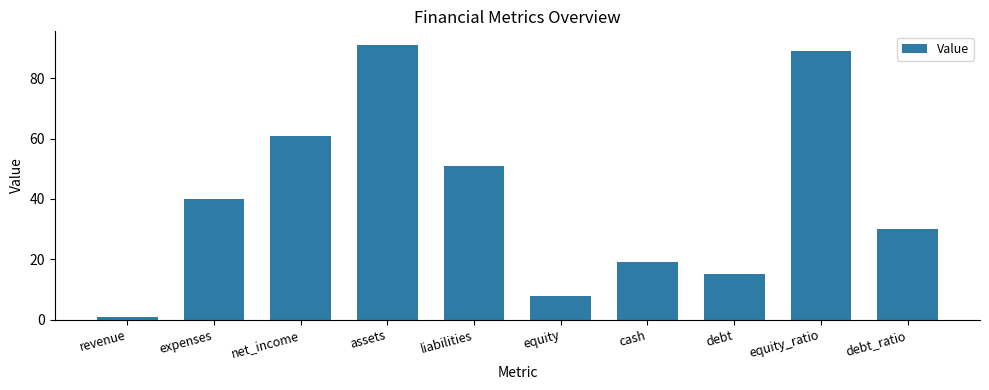

Are the bars grouped side by side (vs. stacked)?

No